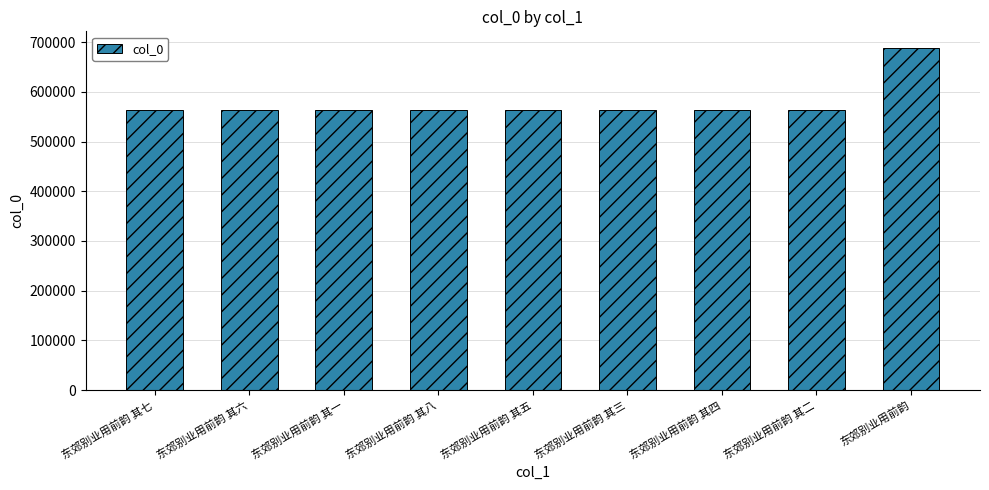

What is the difference between the maximum and minimum values?

123028